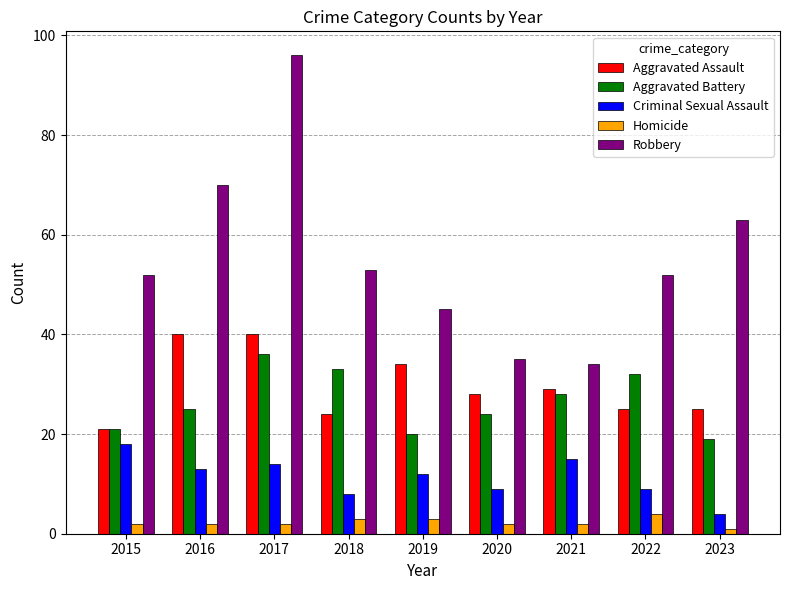

List the series in order of their peak value, lowest first.

Homicide, Criminal Sexual Assault, Aggravated Battery, Aggravated Assault, Robbery